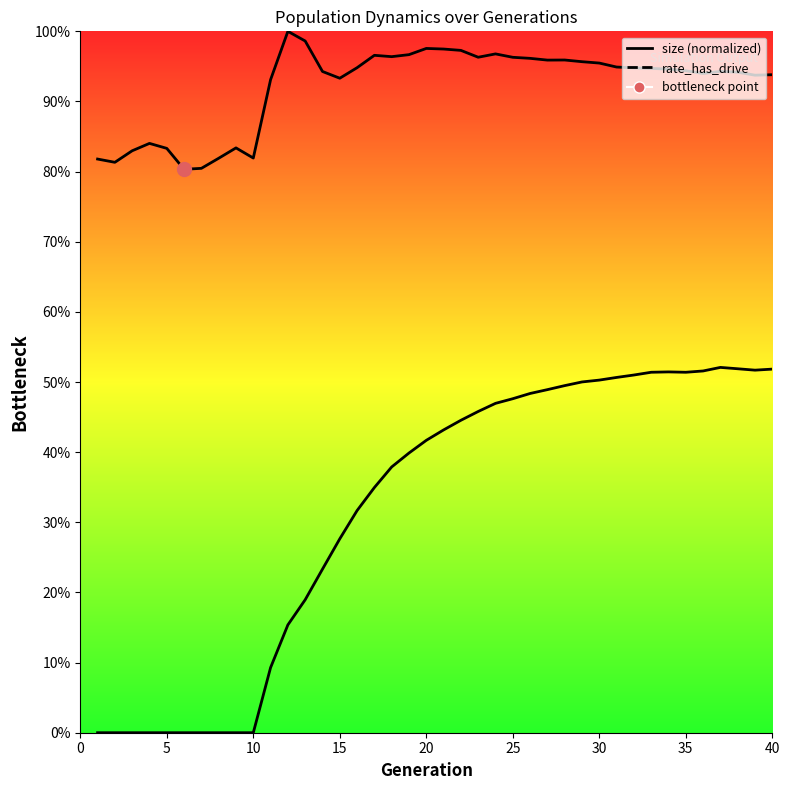

Which series changed the most between 5 and 28?

rate_has_drive